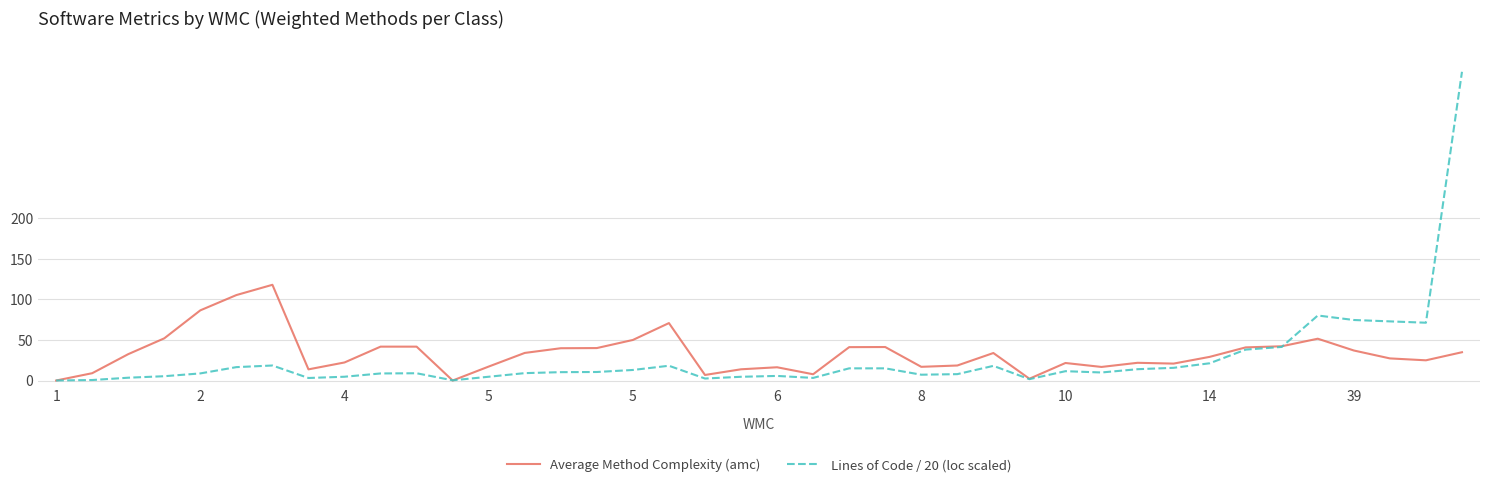

List the series in order of their peak value, highest first.

Lines of Code / 20 (loc scaled), Average Method Complexity (amc)